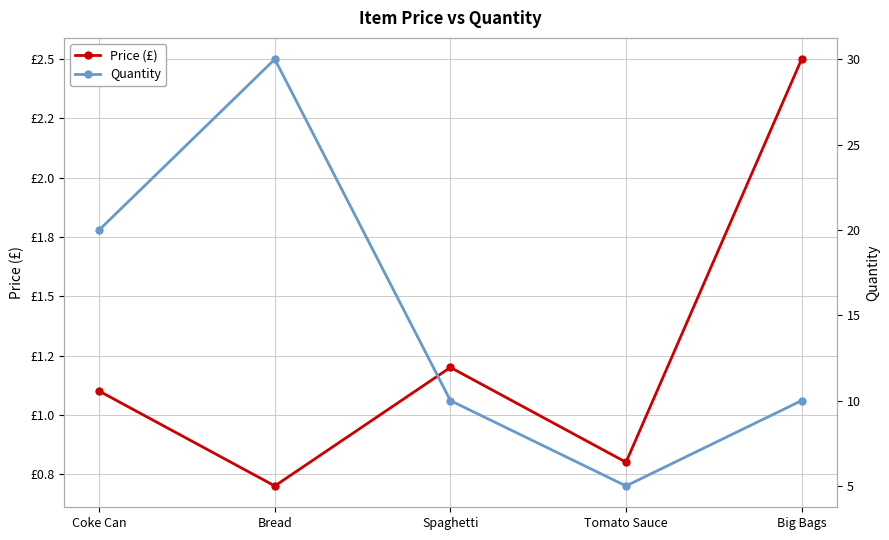

The Price (£) series shows 3.9 at Big Bags. True or false?

False